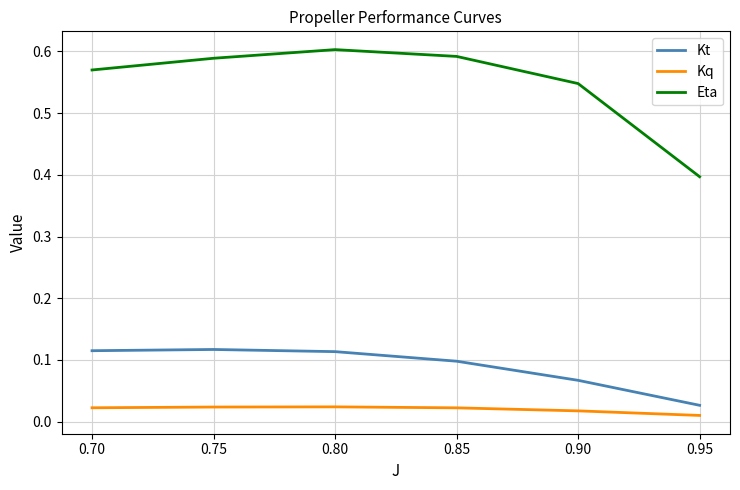

Rank the series by their maximum value, from highest to lowest.

Eta, Kt, Kq